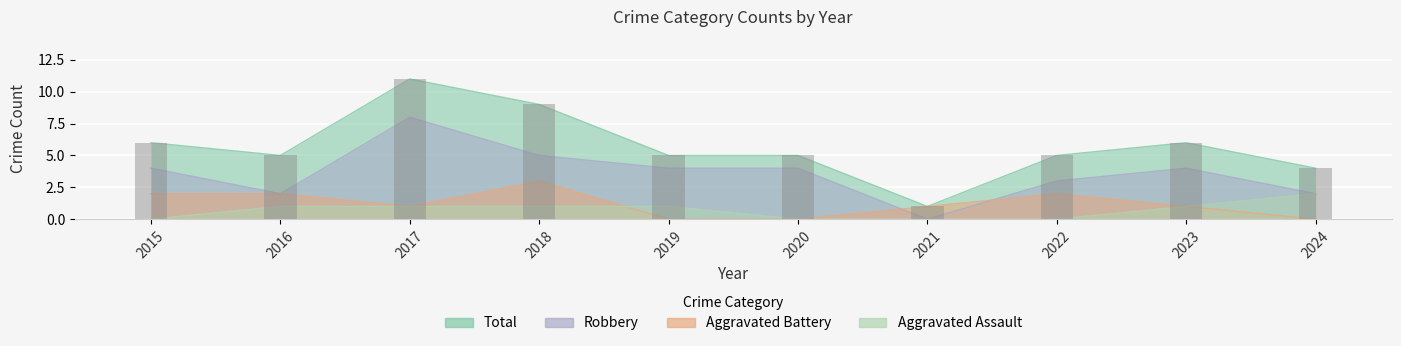

Is it true that Robbery equals 2 at 2018?

False